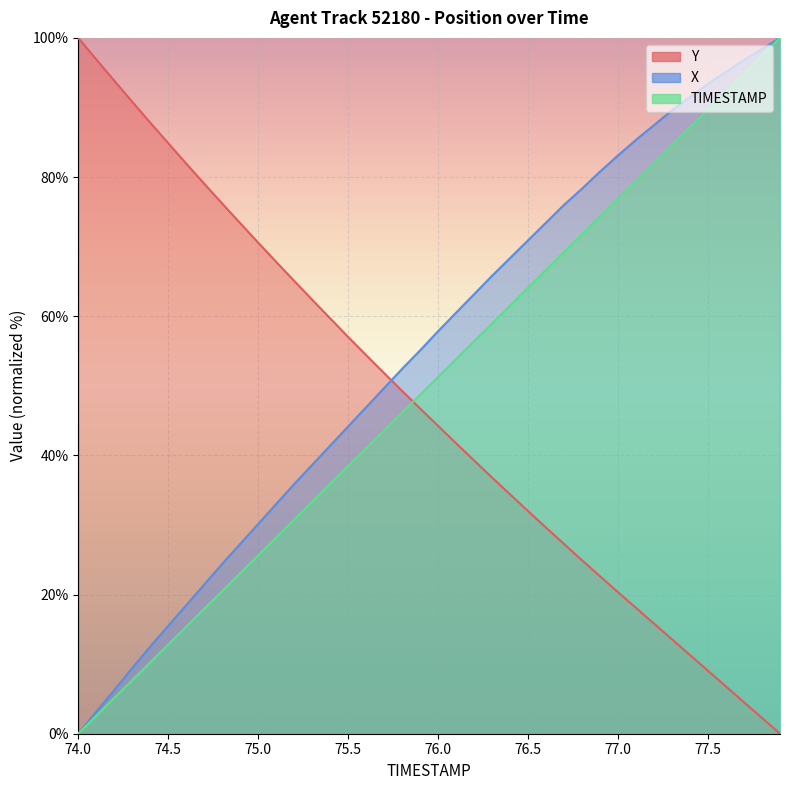

Does the chart display data point markers on the line(s)?

No